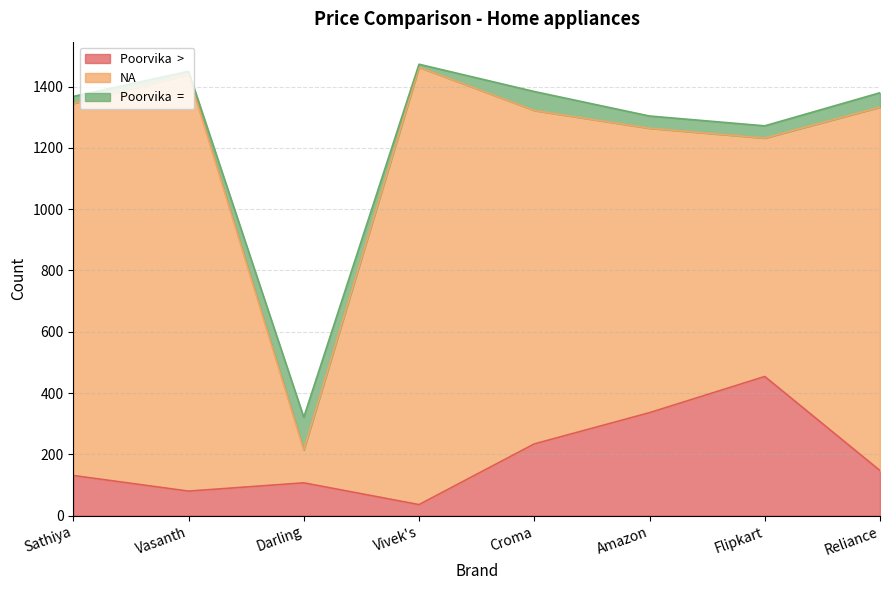

Which series has the largest range (max minus min)?

NA